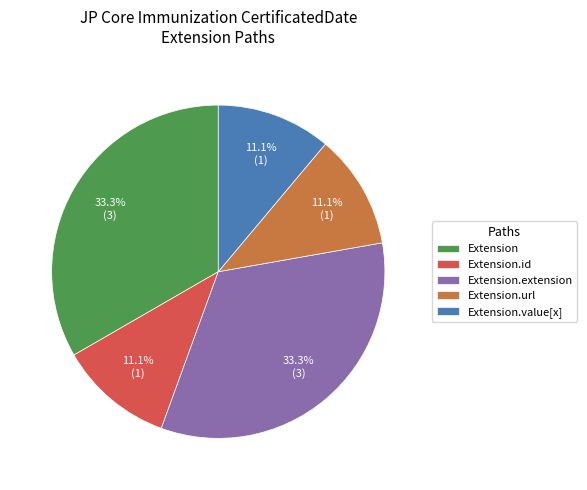

Is the sum of Extension.extension and Extension greater than half?

Yes